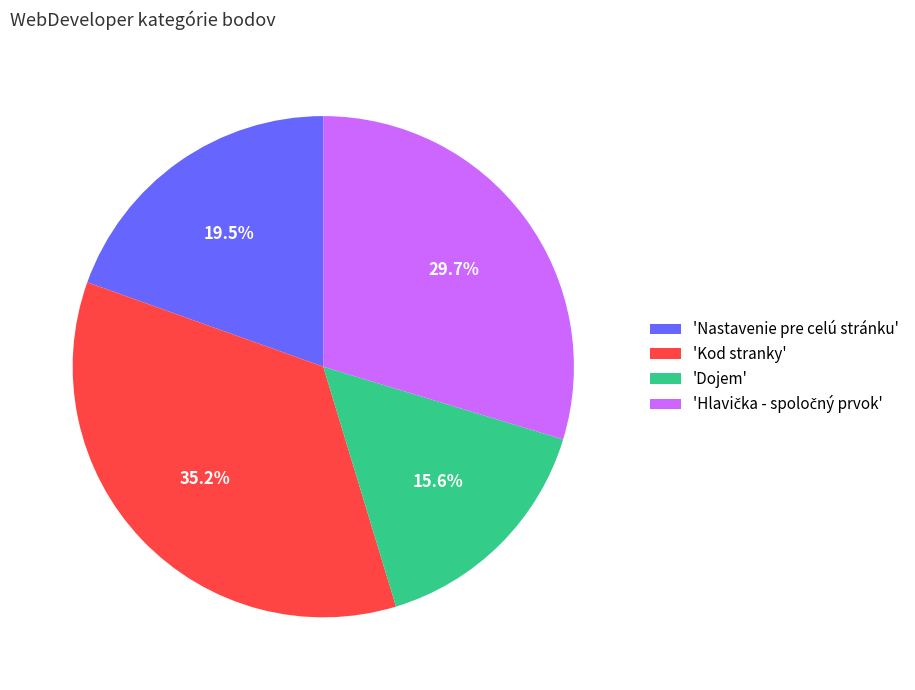

Which slice is the largest?

'Kod stranky'